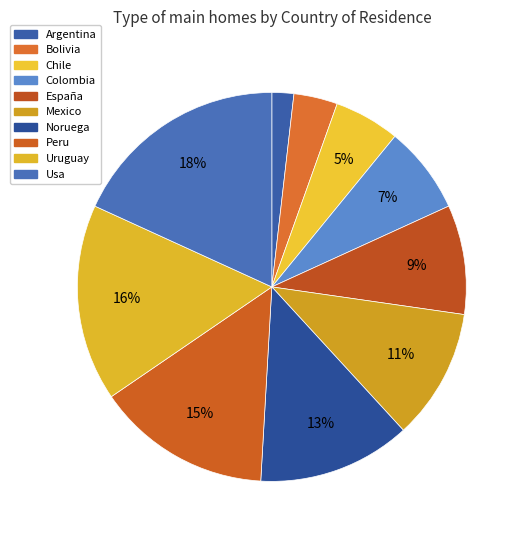

To the nearest percent, what percentage of the pie is España?

9%